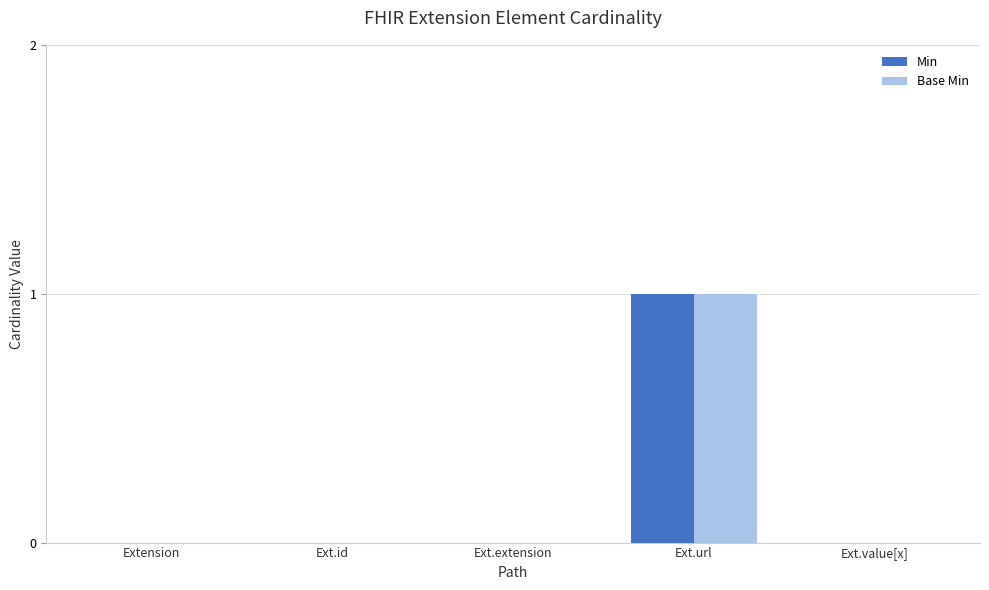

How many categories are shown in the chart?

5